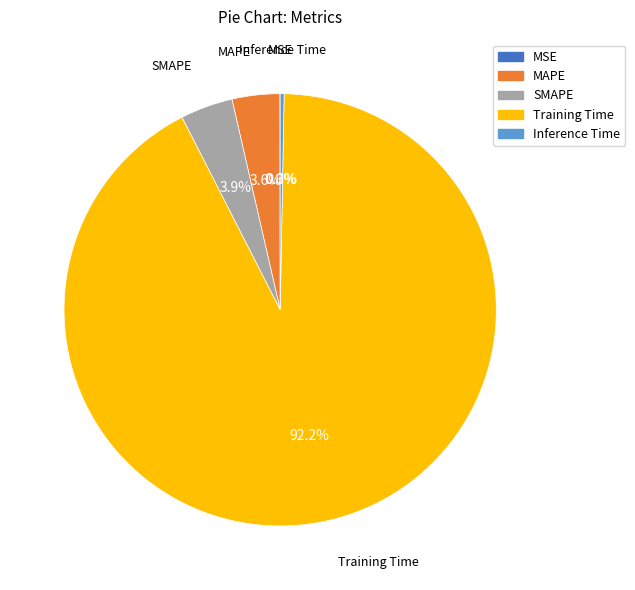

What is the largest slice in the pie chart?

Training Time